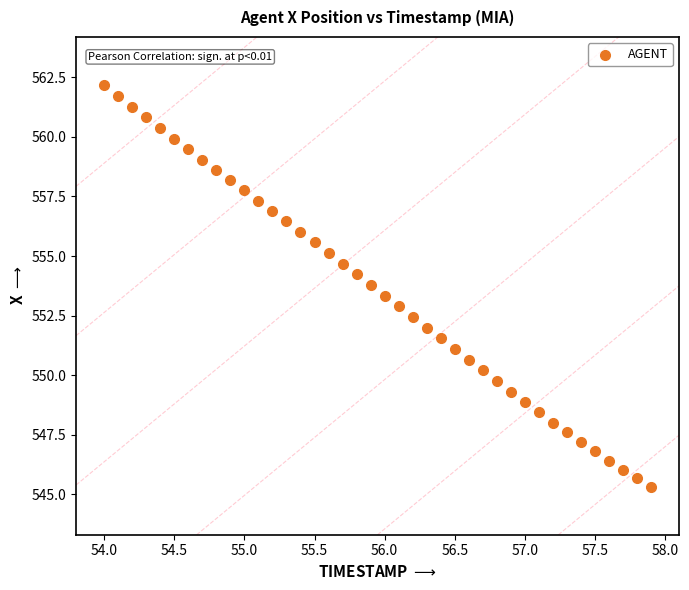

What is the range of X values (max minus min)?

3.9